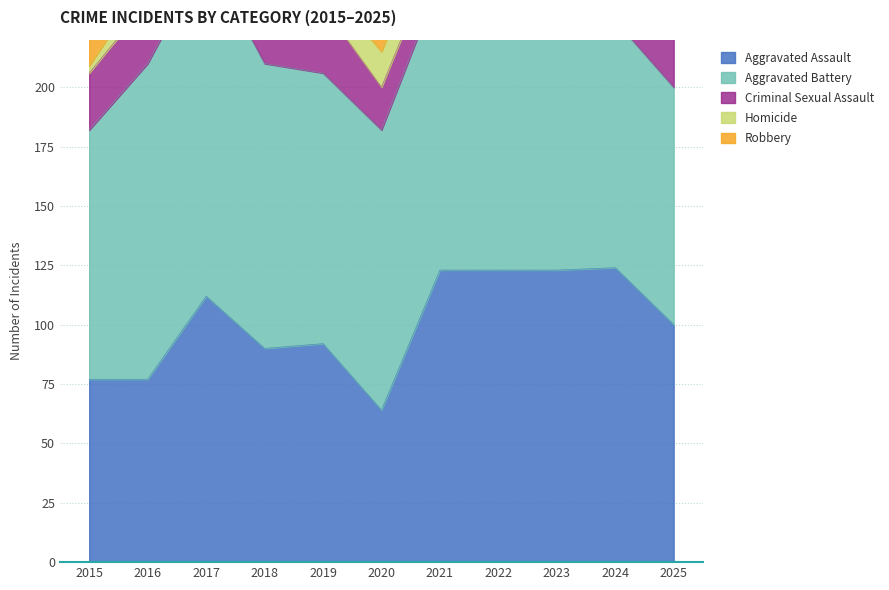

True or false: Criminal Sexual Assault and Robbery cross at least once.

False